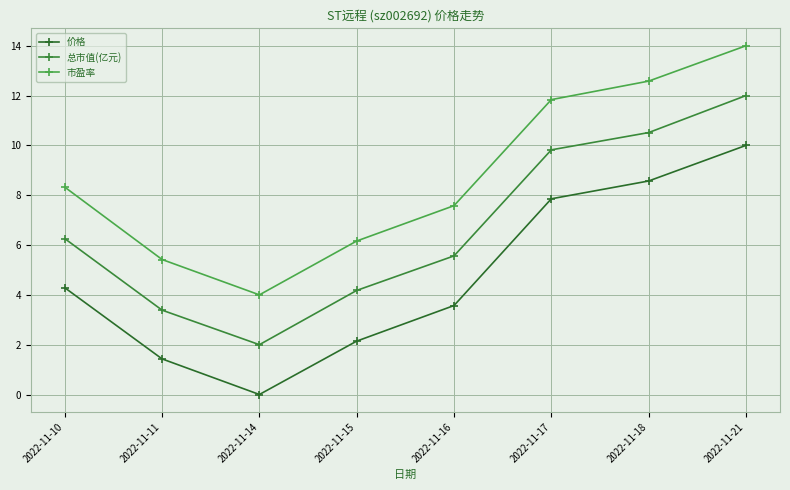

Reading left to right, transcribe all the data shown in this chart.

价格: 4.3	1.4	0.0	2.1	3.6	7.9	8.6	10.0
总市值(亿元): 6.3	3.4	2.0	4.2	5.6	9.8	10.5	12.0
市盈率: 8.3	5.4	4.0	6.2	7.6	11.8	12.6	14.0